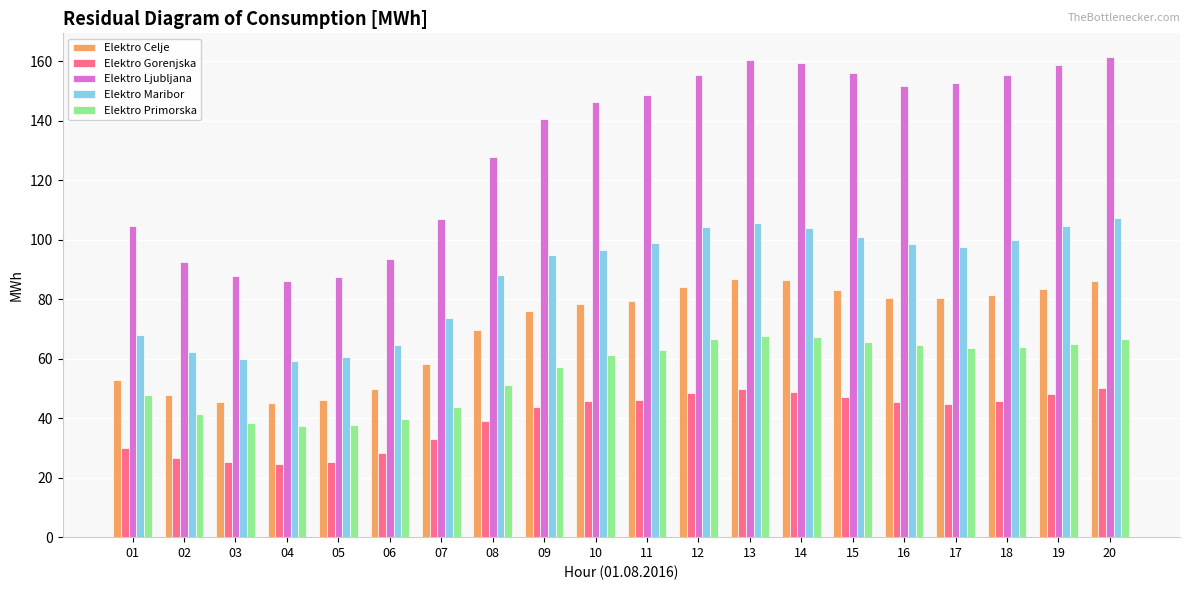

List the series in order of their peak value, lowest first.

Elektro Gorenjska, Elektro Primorska, Elektro Celje, Elektro Maribor, Elektro Ljubljana